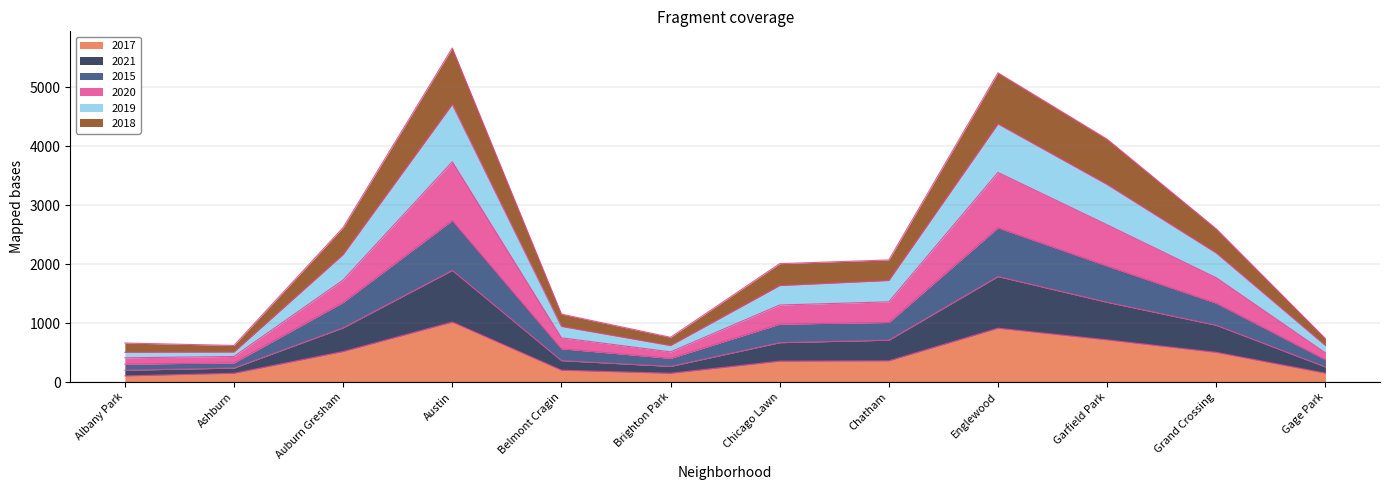

At Chicago Lawn, list the series in order from smallest to largest.

2017, 2021, 2015, 2020, 2018, 2019